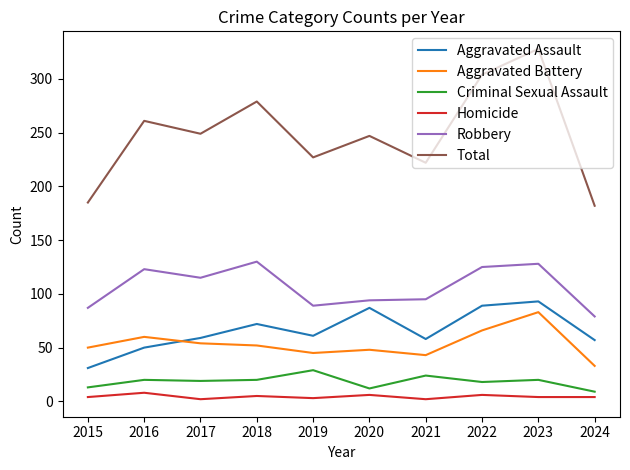

True or false: Aggravated Assault and Total cross at least once.

False